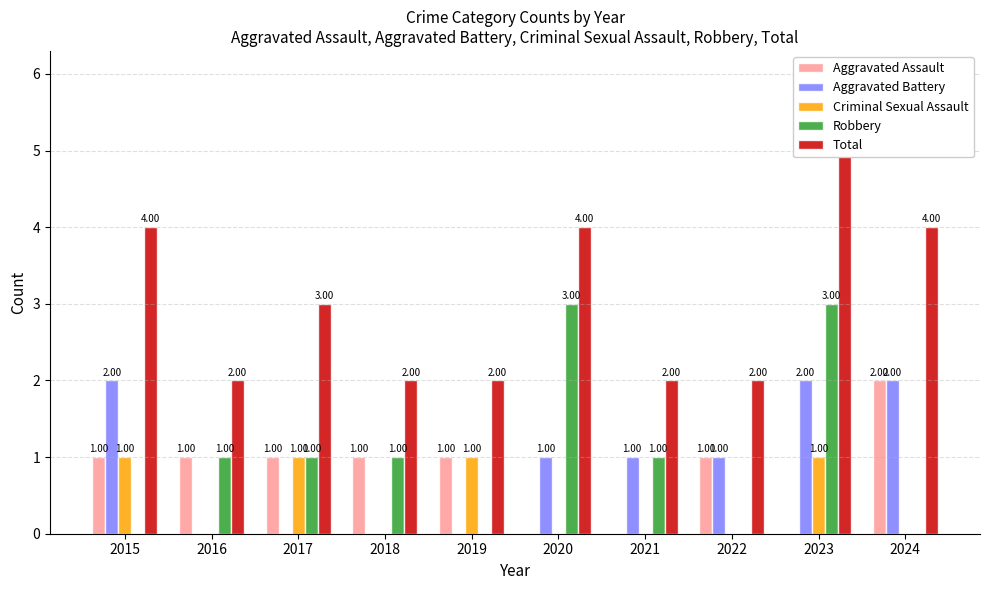

The Robbery series shows 1 at 2024. True or false?

False